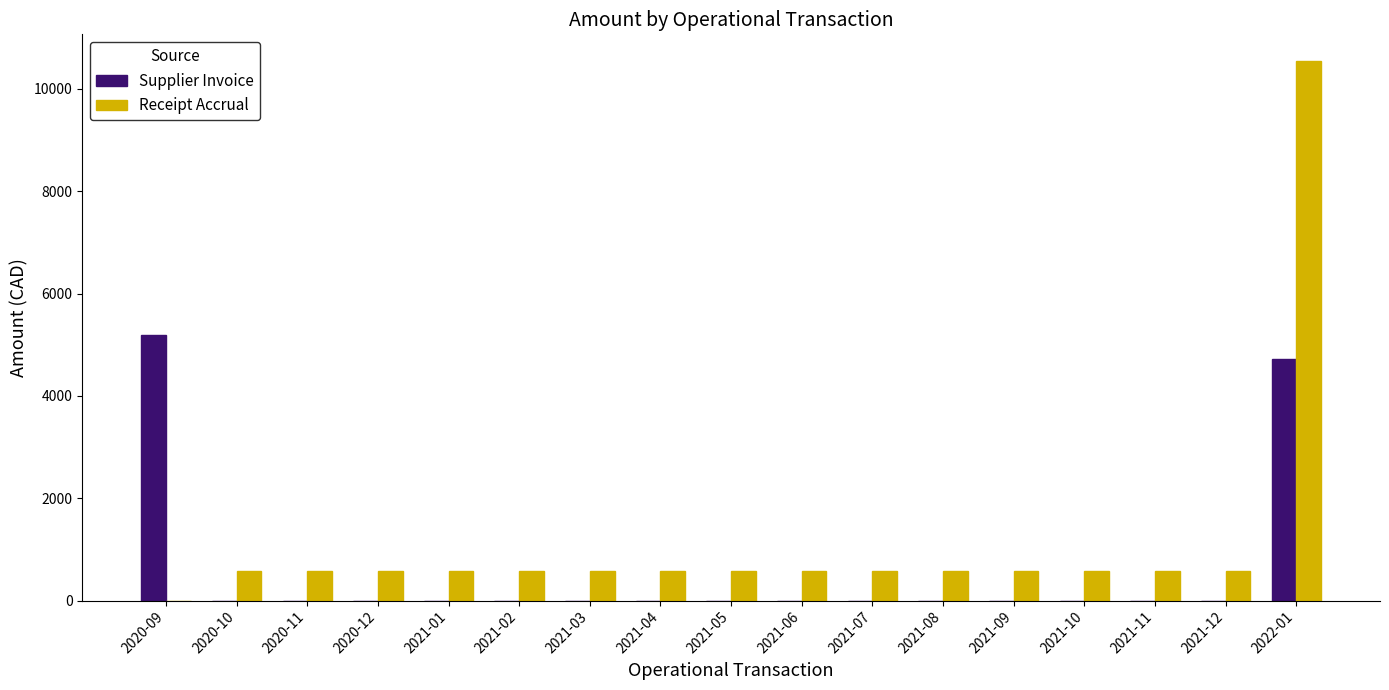

What is the total value across all series at 2021-08?

576.3